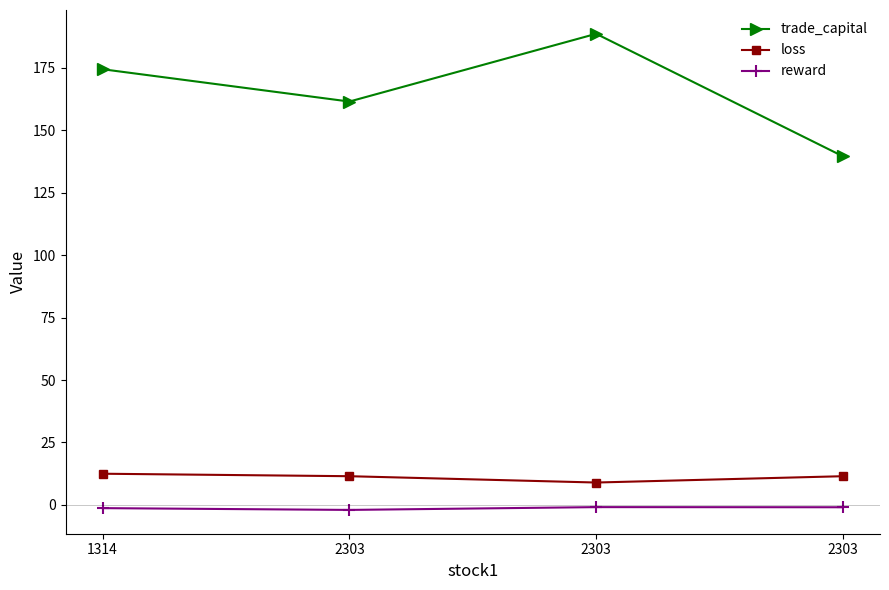

What are all the series names shown in the legend?

trade_capital, loss, reward